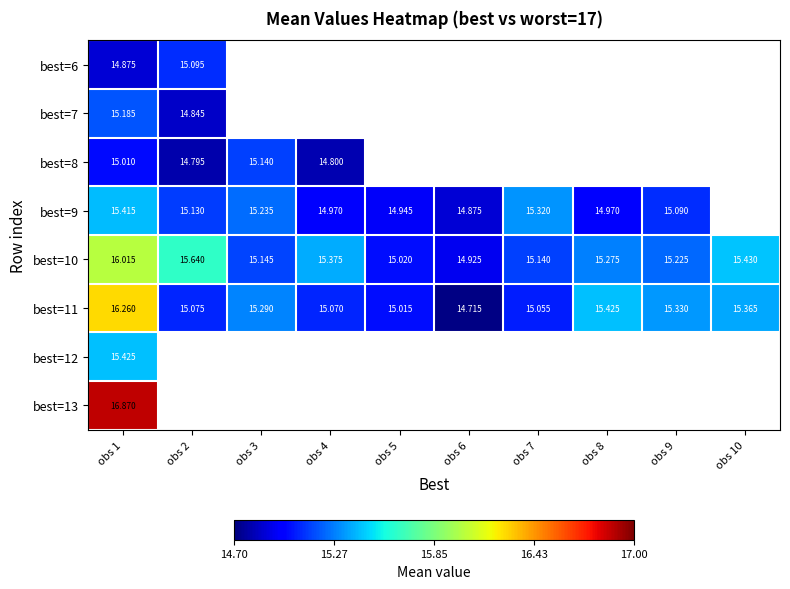

Which has a higher value, obs 7 or obs 9?

obs 9